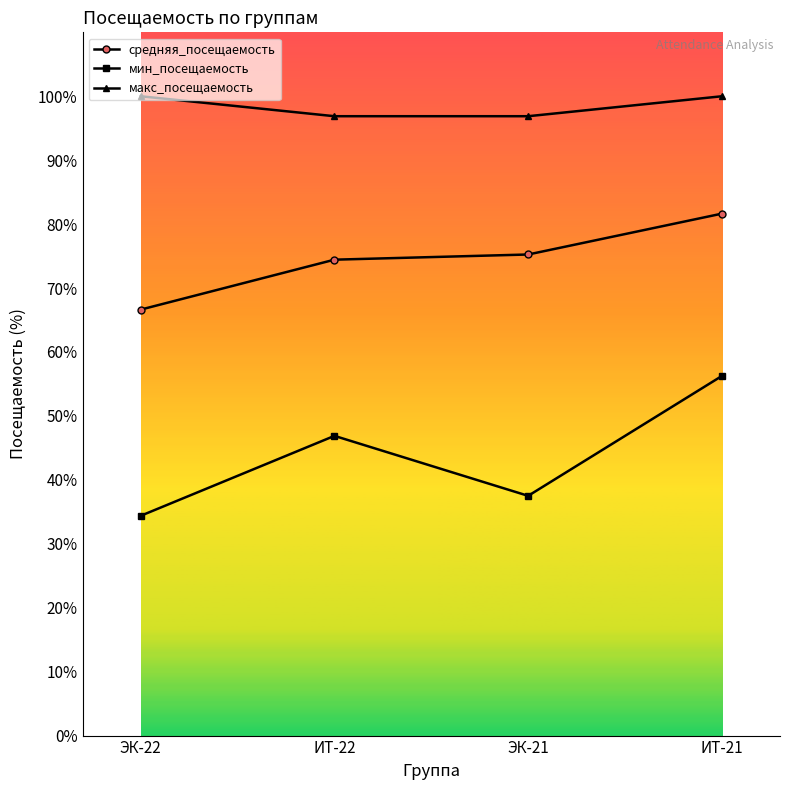

What is the label of the 4th point from the left?

ИТ-21